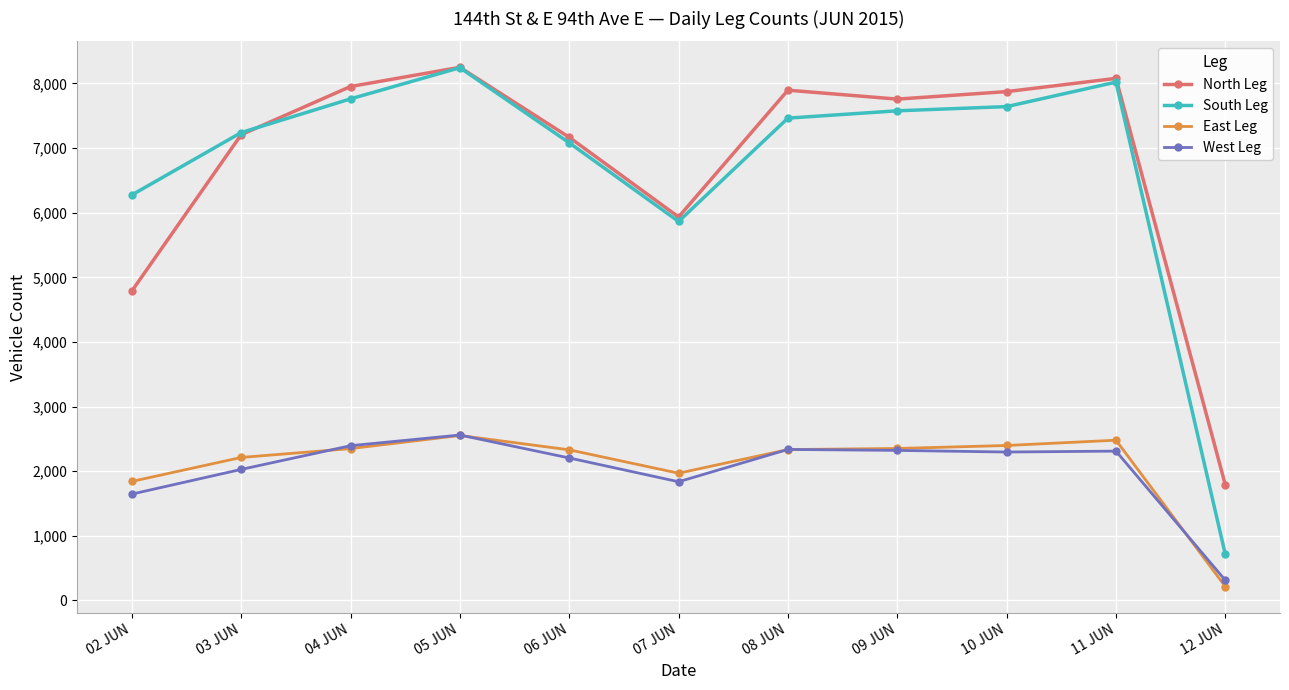

At which category does West Leg reach its first local valley?

07 JUN